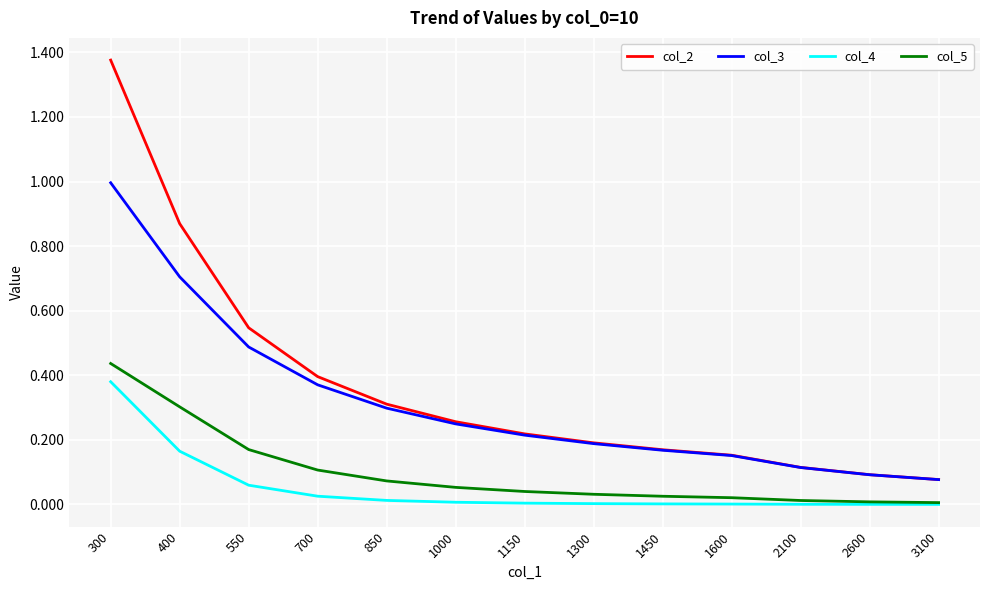

What is the spread (max minus min) of values at 300?

1.0